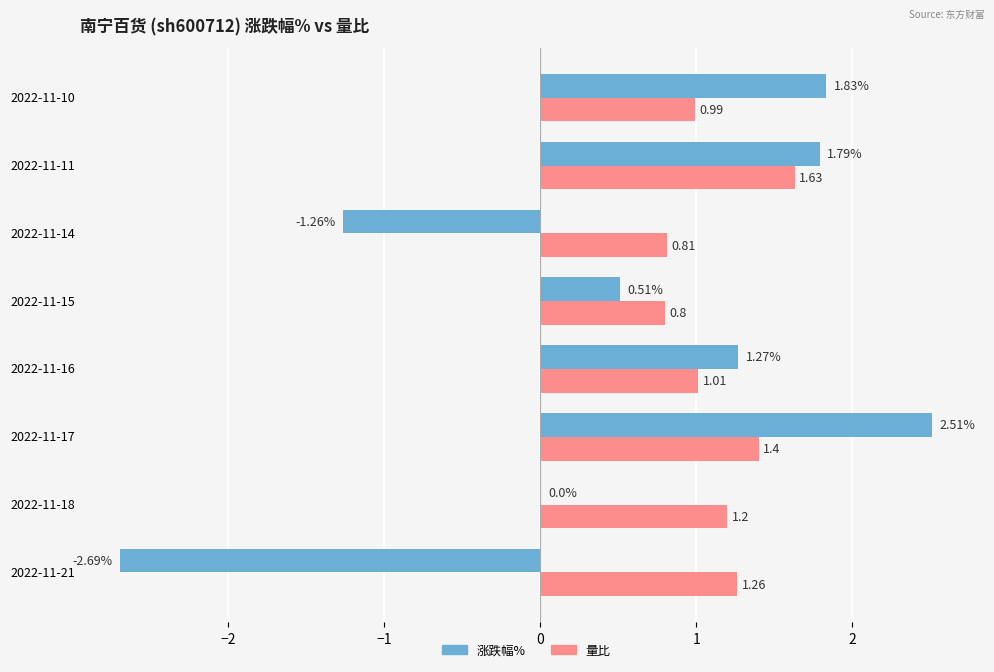

What is the sum of all 量比 values?

9.1